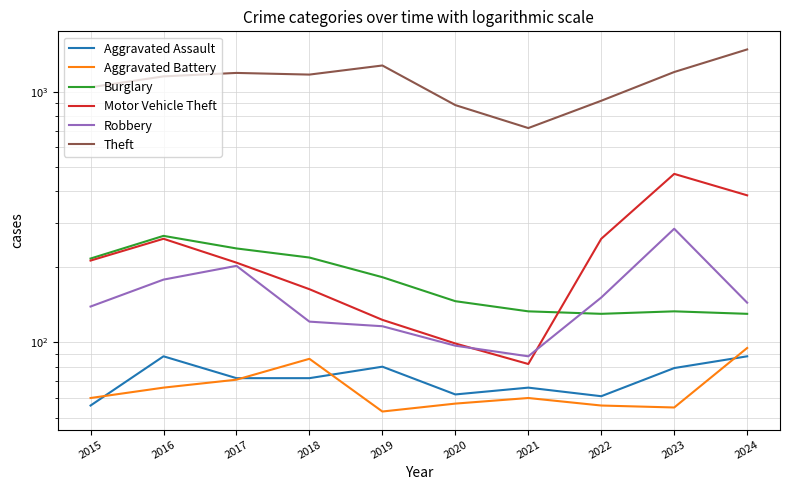

What are all the series names shown in the legend?

Aggravated Assault, Aggravated Battery, Burglary, Motor Vehicle Theft, Robbery, Theft